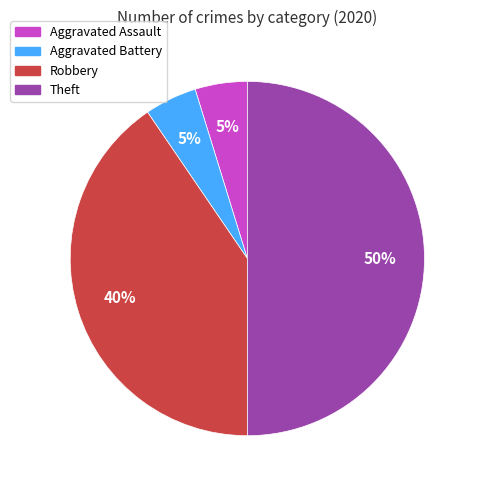

To the nearest percent, what is the difference between the largest and smallest slice percentages?

45%